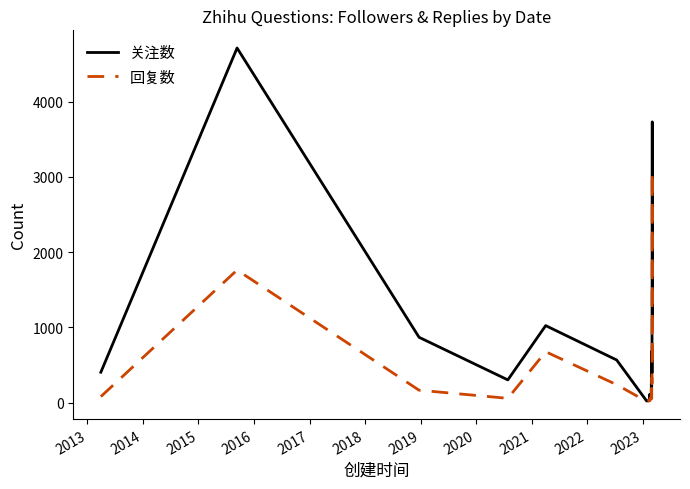

Rank the series by their average value, from highest to lowest.

关注数, 回复数